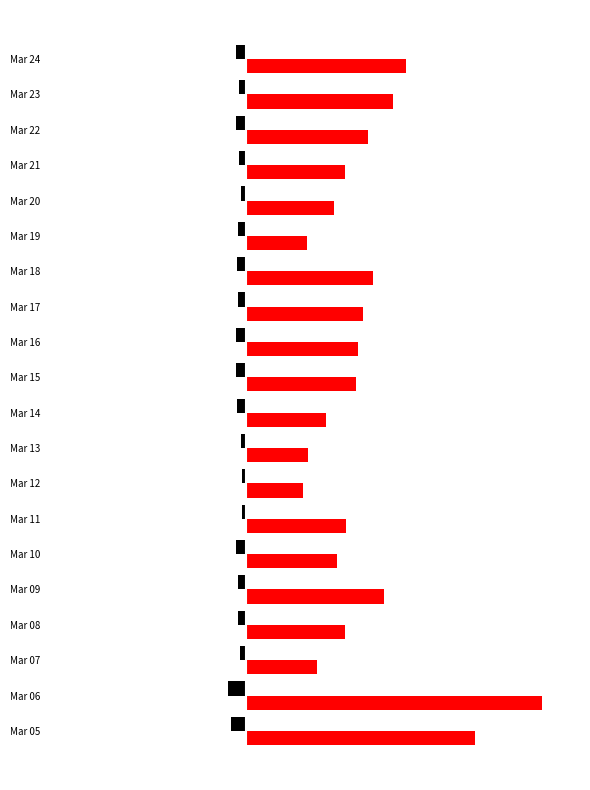

Does the chart contain stacked bars?

No